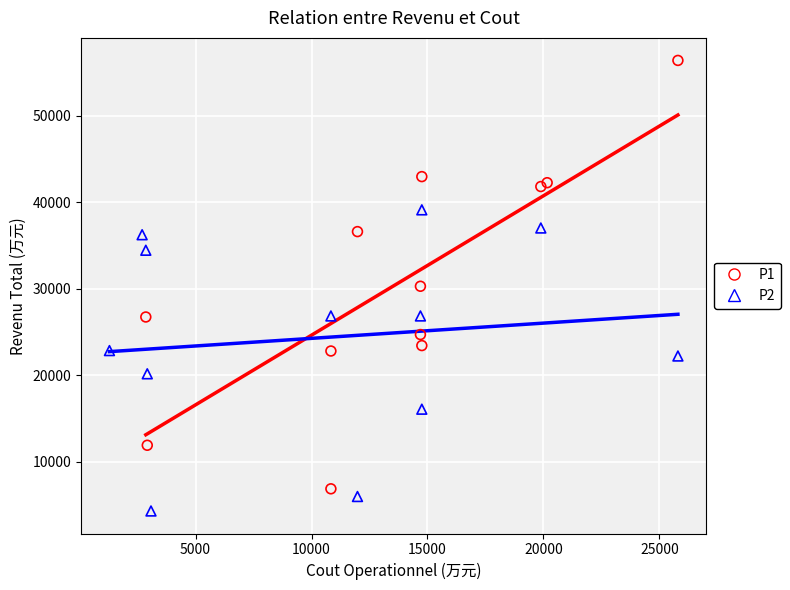

Which series has the widest spread of Y values?

P1